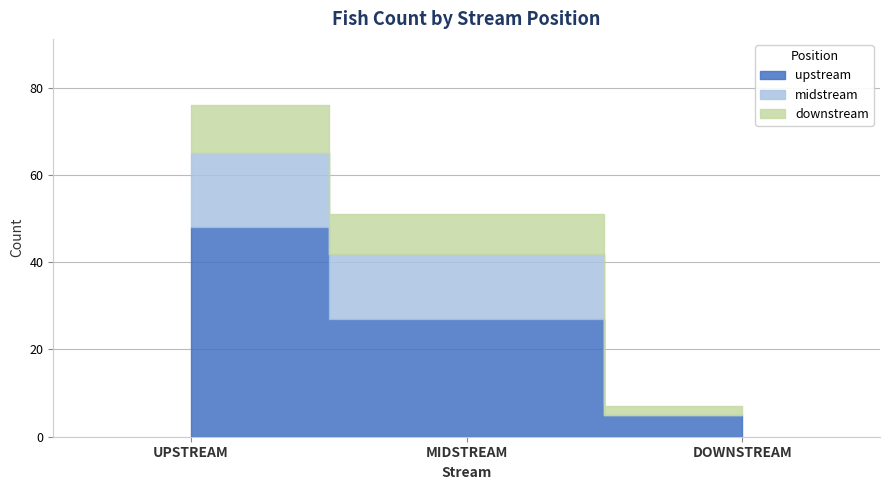

What is the average value of the downstream series?

7